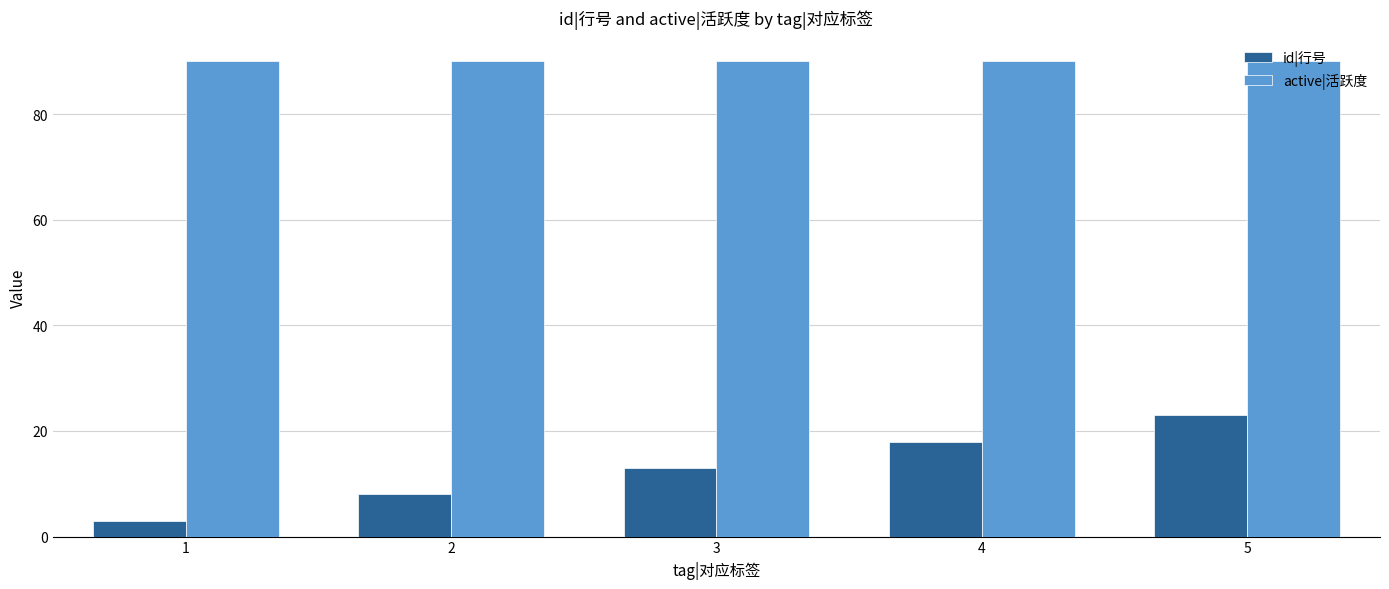

What is the value of the active|活跃度 bar at the 1st from the left?

90